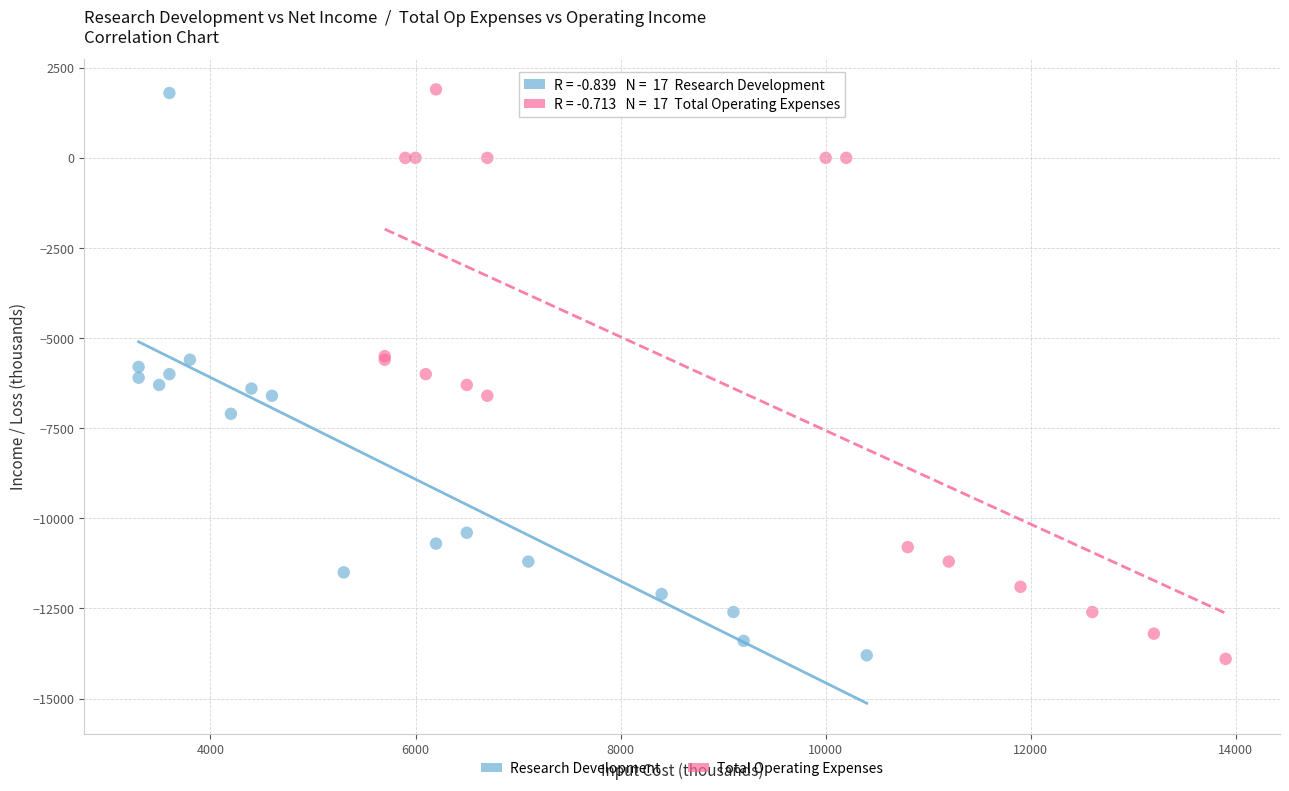

What are all the series names shown in the legend?

Research Development, Total Operating Expenses